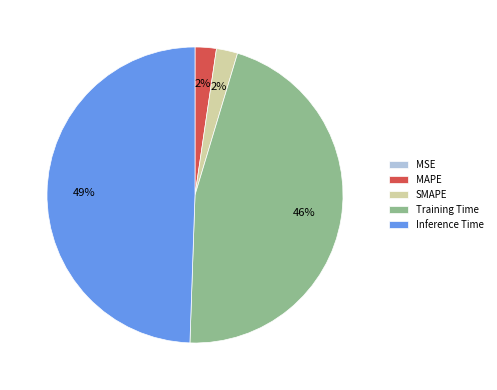

Does SMAPE account for over 50% of the chart?

No